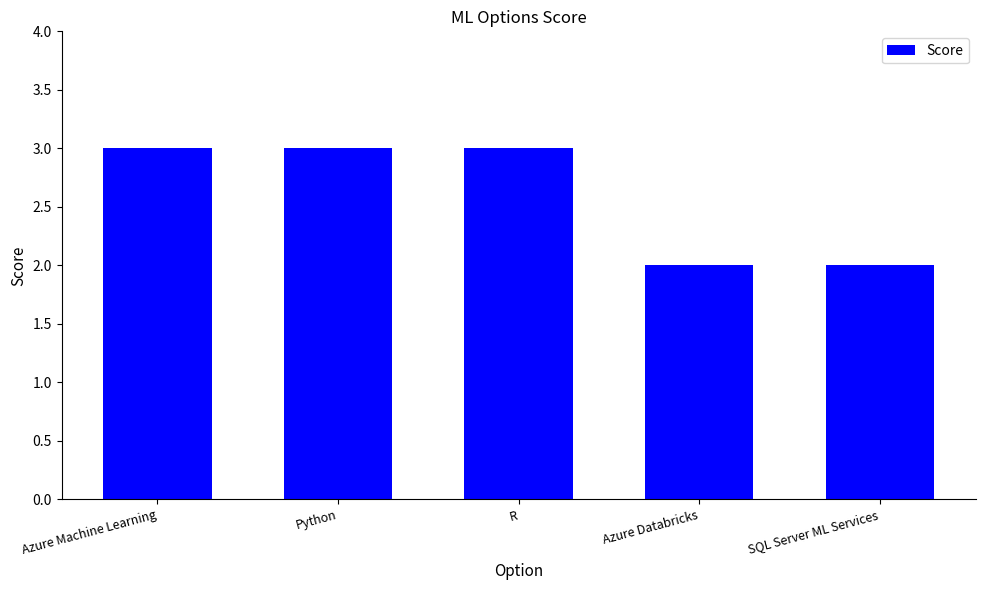

Reading right to left, extract all data points from this chart.

SQL Server ML Services=2	Azure Databricks=2	R=3	Python=3	Azure Machine Learning=3